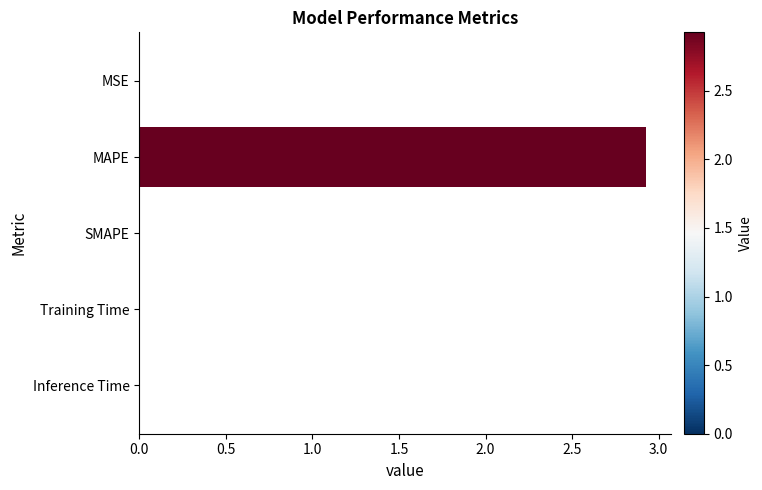

What is the sum of all values?

2.9